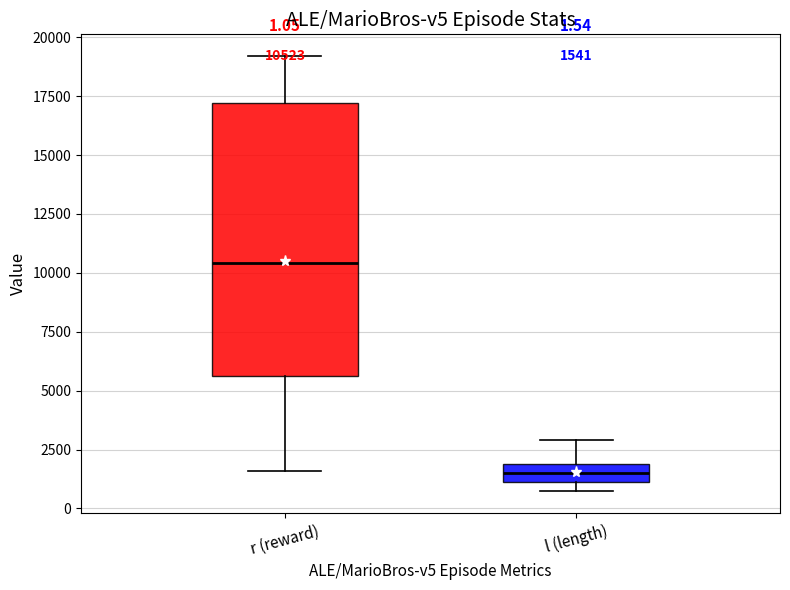

Which box's median line is the highest?

r (reward)